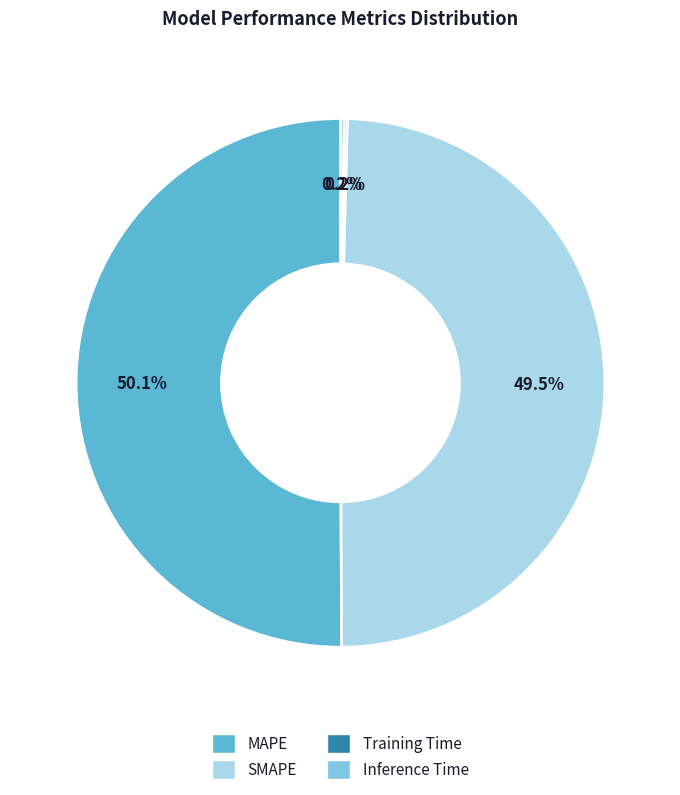

What is the largest slice in the pie chart?

MAPE